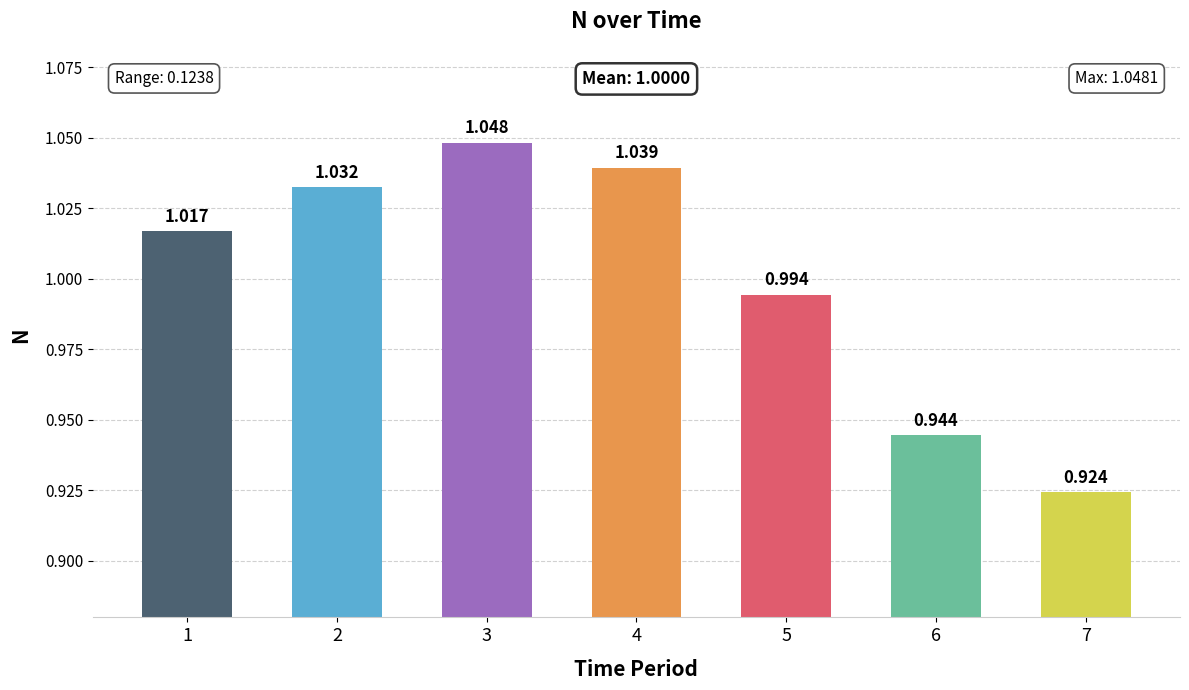

What is the ratio of the value at 7 to the value at 1?

0.9